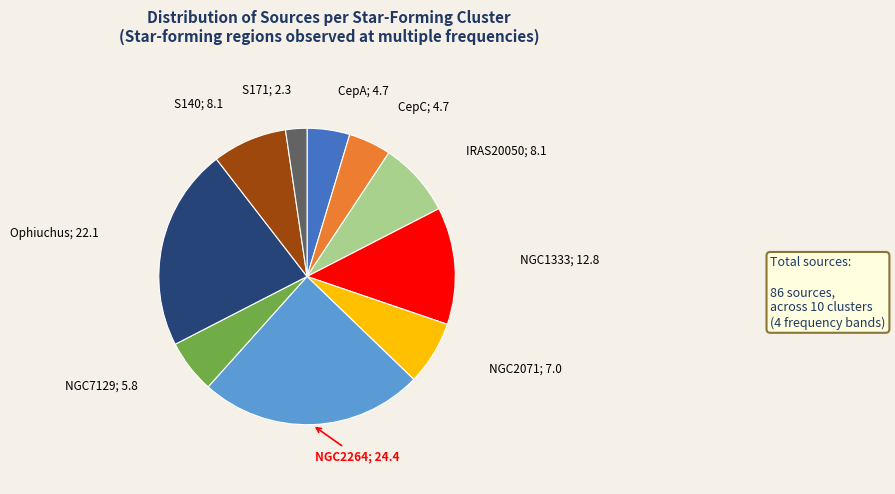

Does any single category account for the majority?

No